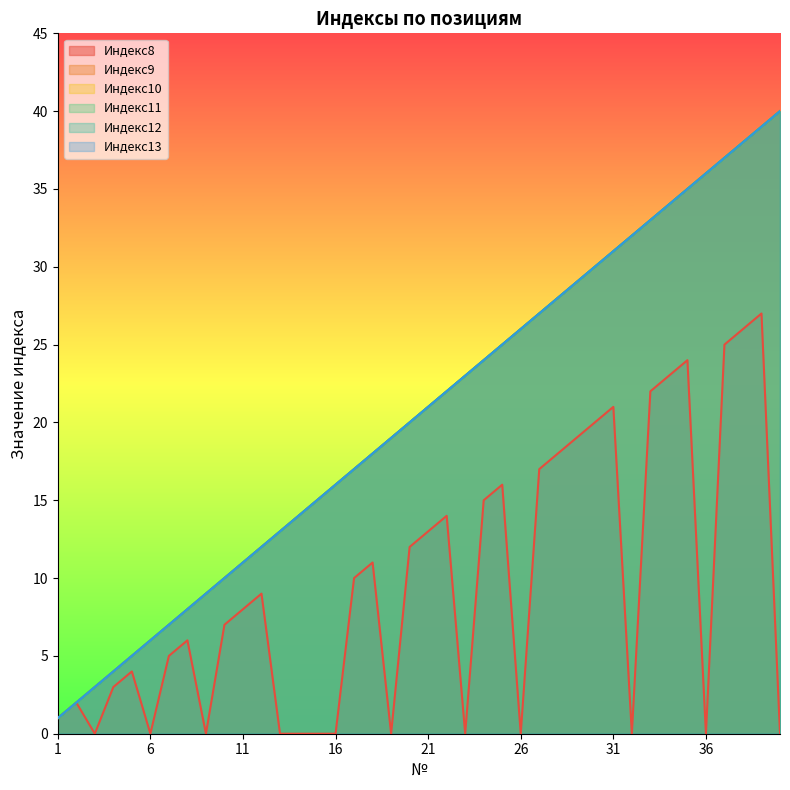

What is the difference between the second highest and minimum values in the Индекс10 series?

38